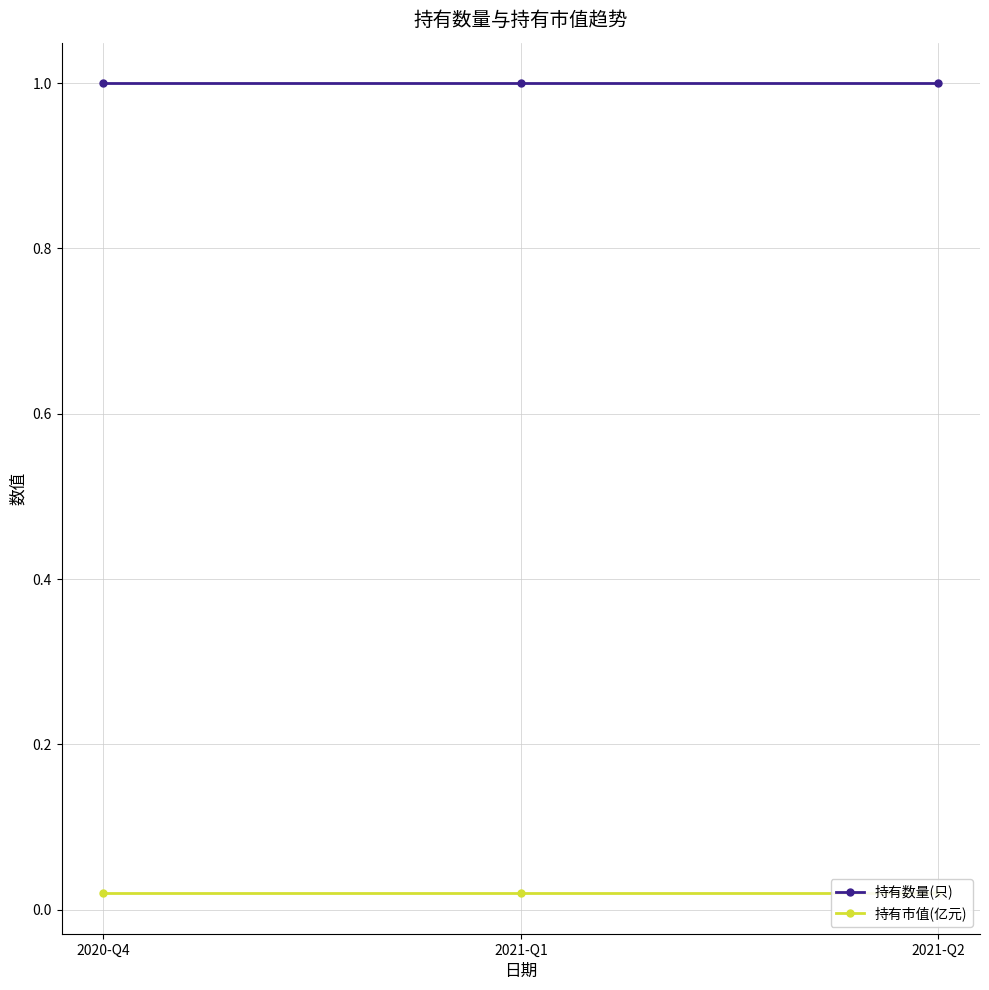

Reading left to right, what are all the values shown in this chart?

持有数量(只): 1.0	1.0	1.0
持有市值(亿元): 0.0	0.0	0.0